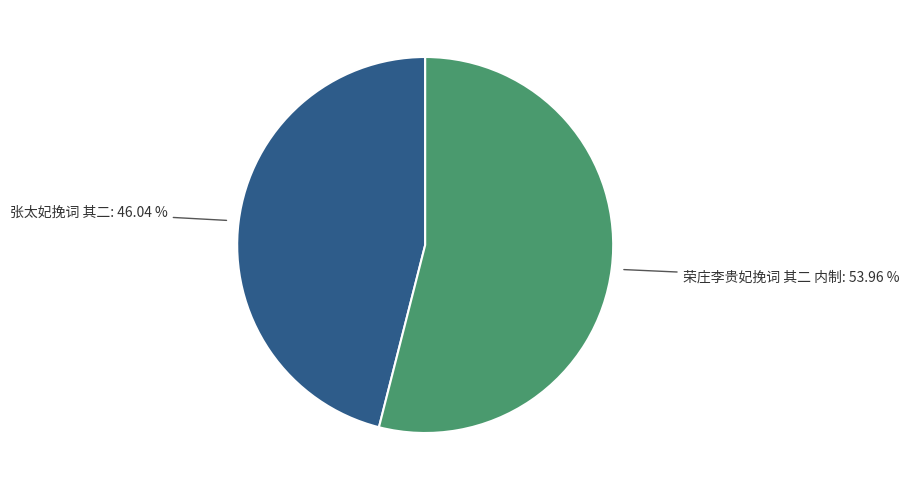

Is there a majority slice in this chart?

Yes